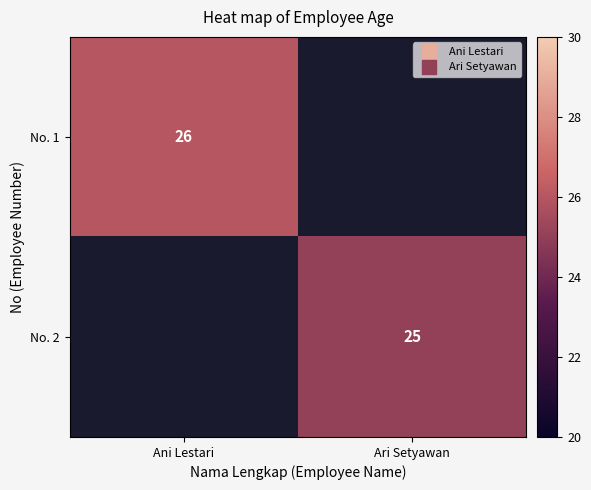

True or false: No. 2 has a value of 44.7 at Ari Setyawan.

False